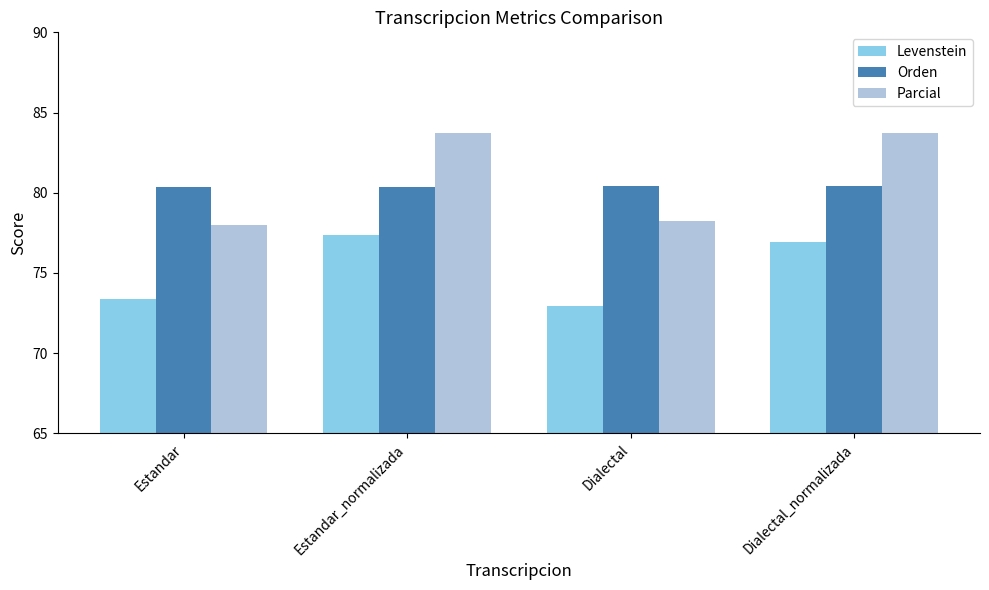

What is the label of the 4th bar from the left?

Dialectal_normalizada